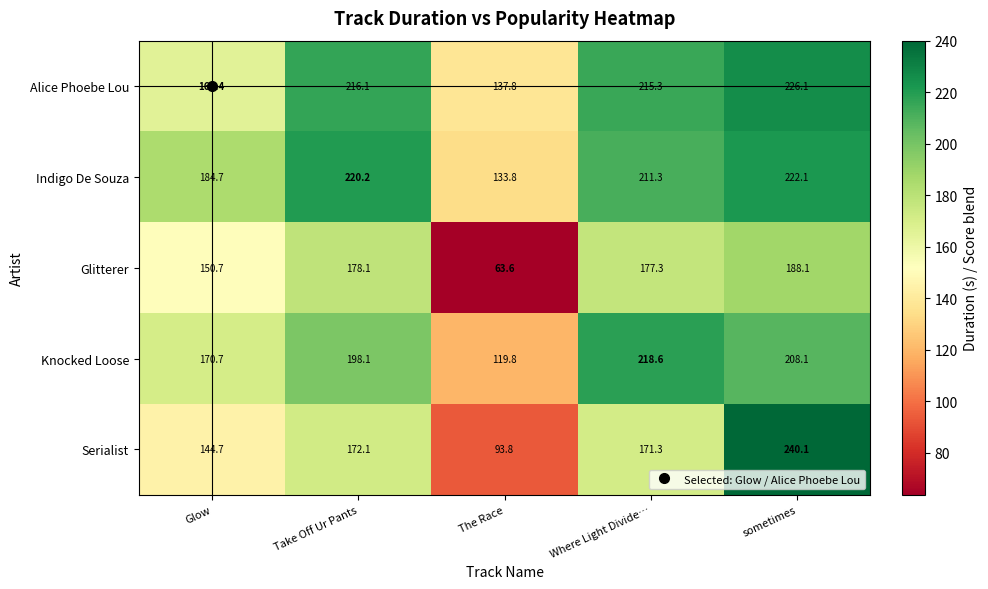

Which category has the highest value across all series?

sometimes